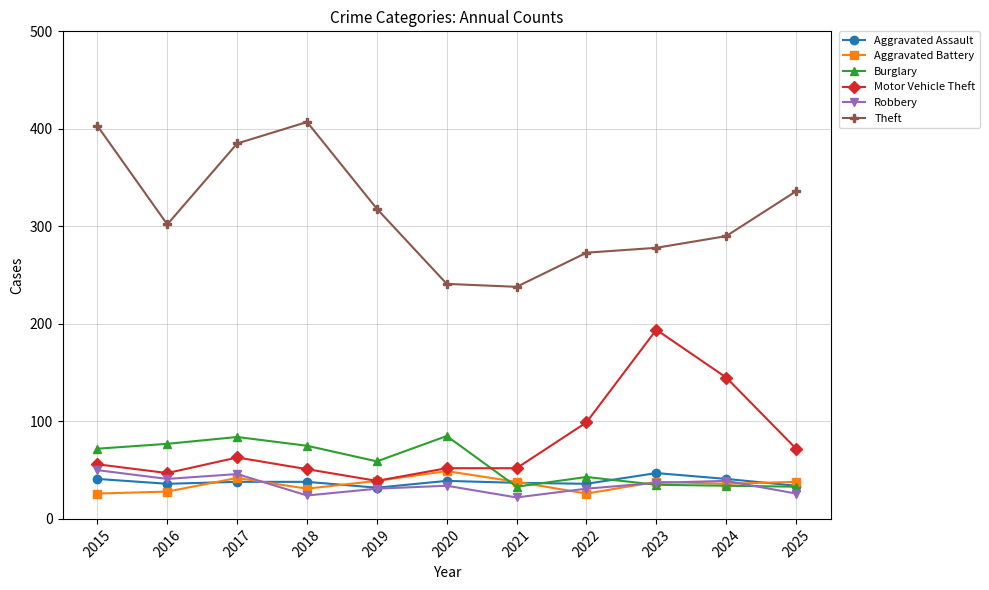

What is the total value across all series at 2023?

629